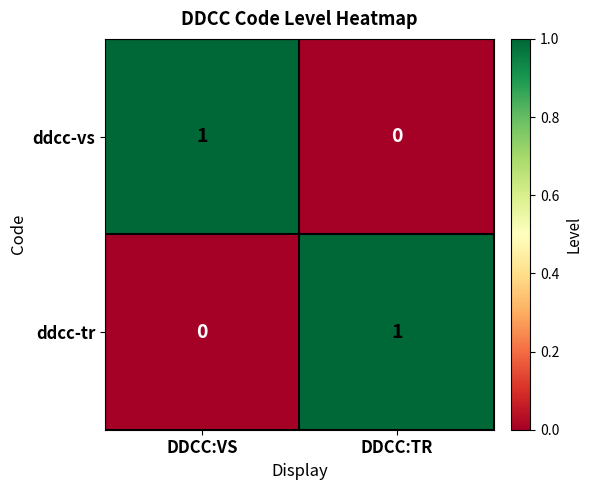

Reading left to right, transcribe all the data shown in this chart.

ddcc-vs: 1	0
ddcc-tr: 0	1